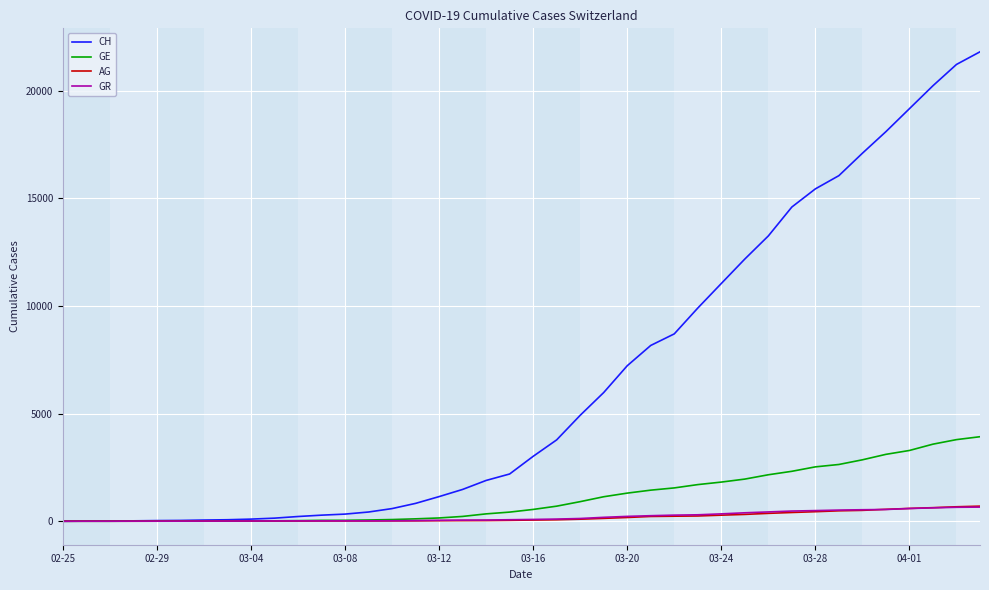

Which series has the largest total across all categories?

CH